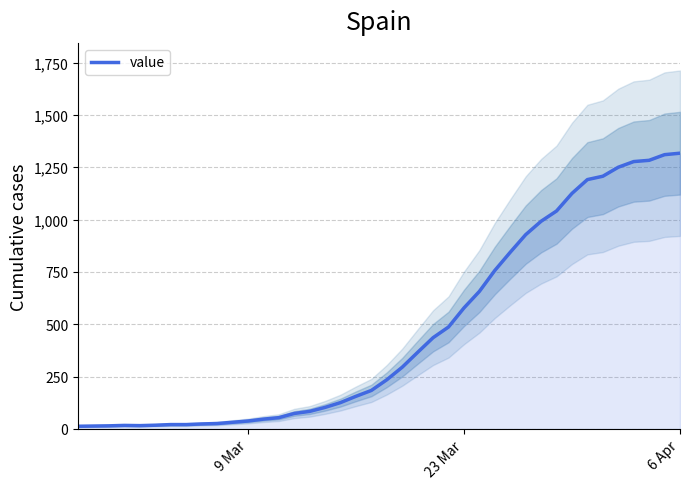

How many interior local peaks (higher than both neighbors) does the data have?

1